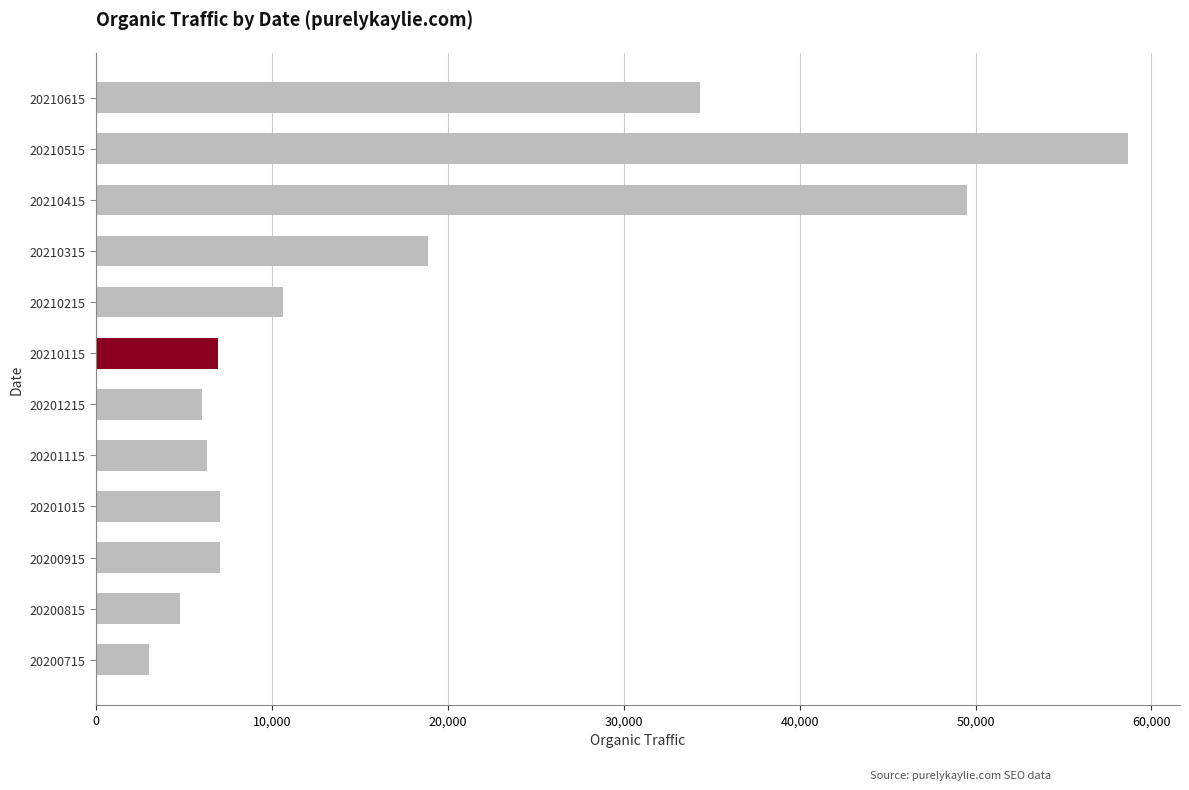

What is the value of the 9th bar from the top?

7057